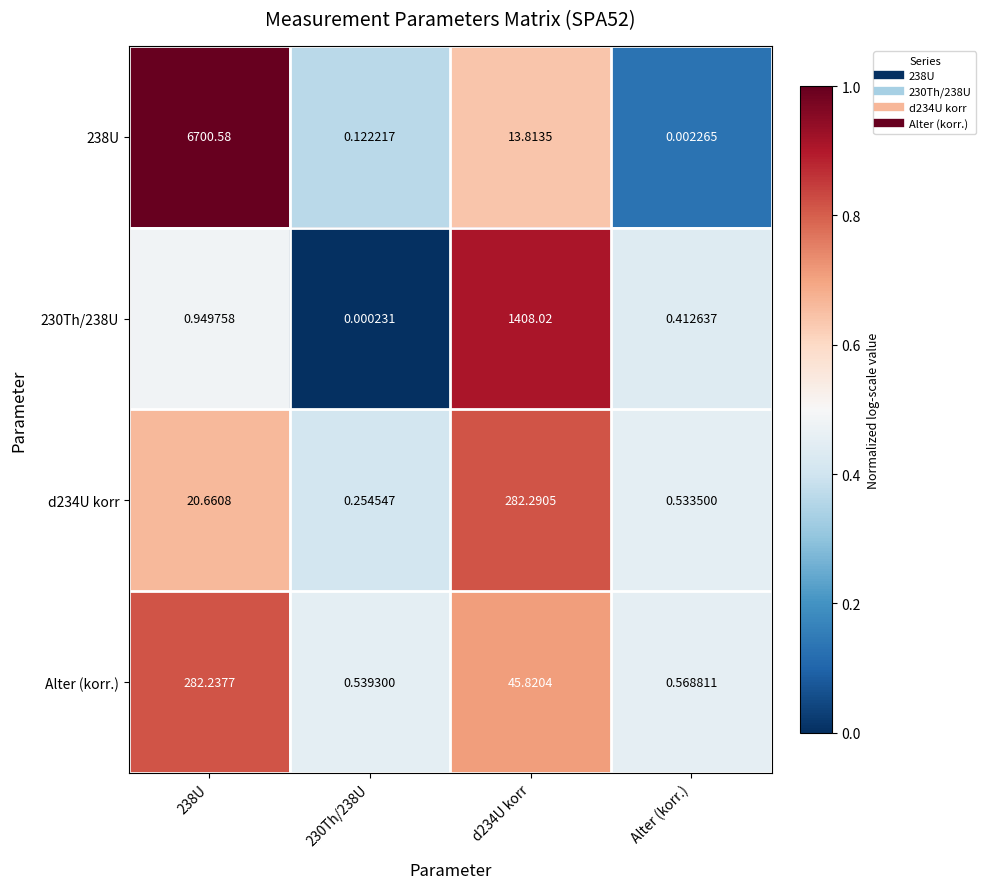

Is the value of 230Th/238U at 230Th/238U greater than the value of 238U at Alter (korr.)?

No